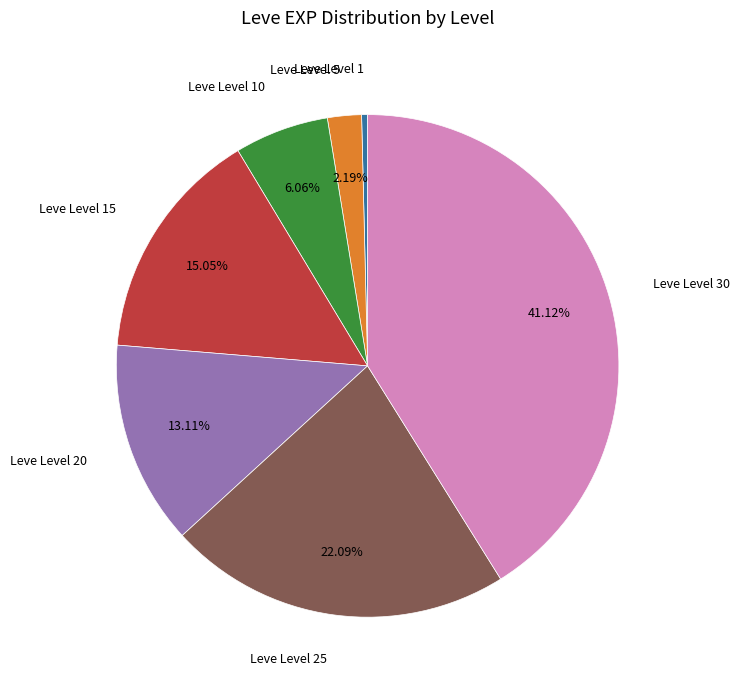

Which has a higher value, Leve Level 20 or Leve Level 10?

Leve Level 20